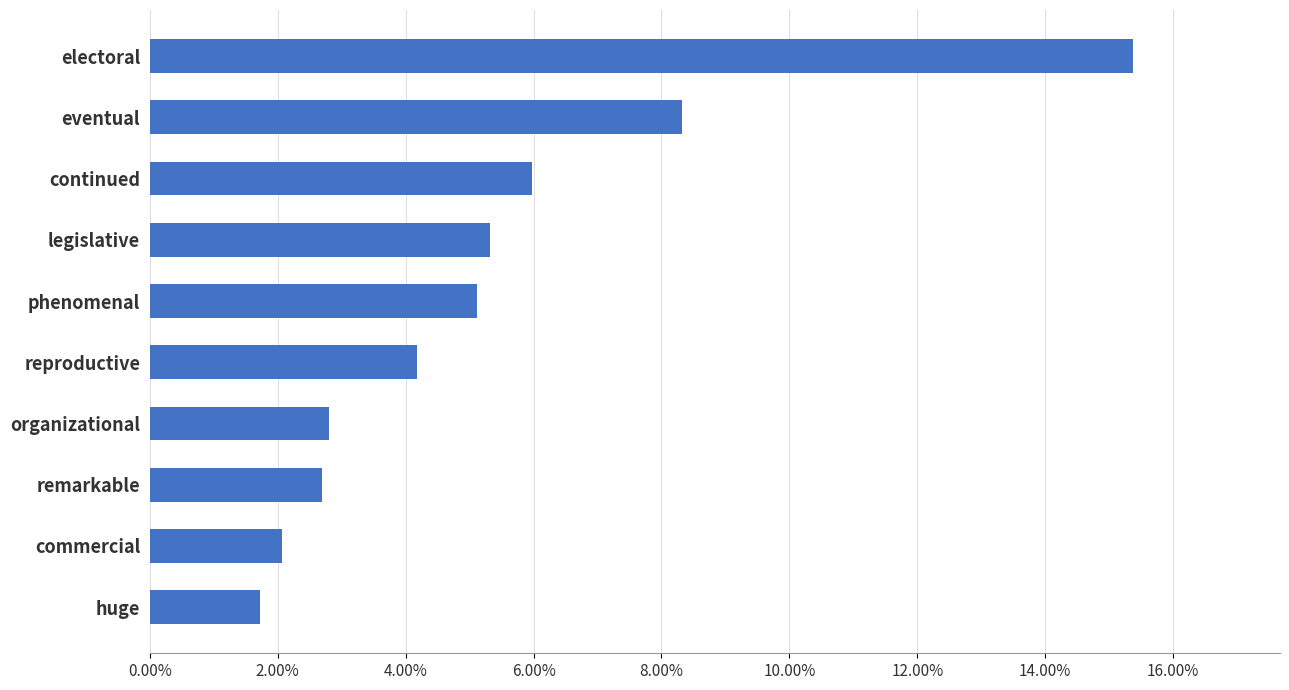

Are the bars horizontal?

Yes